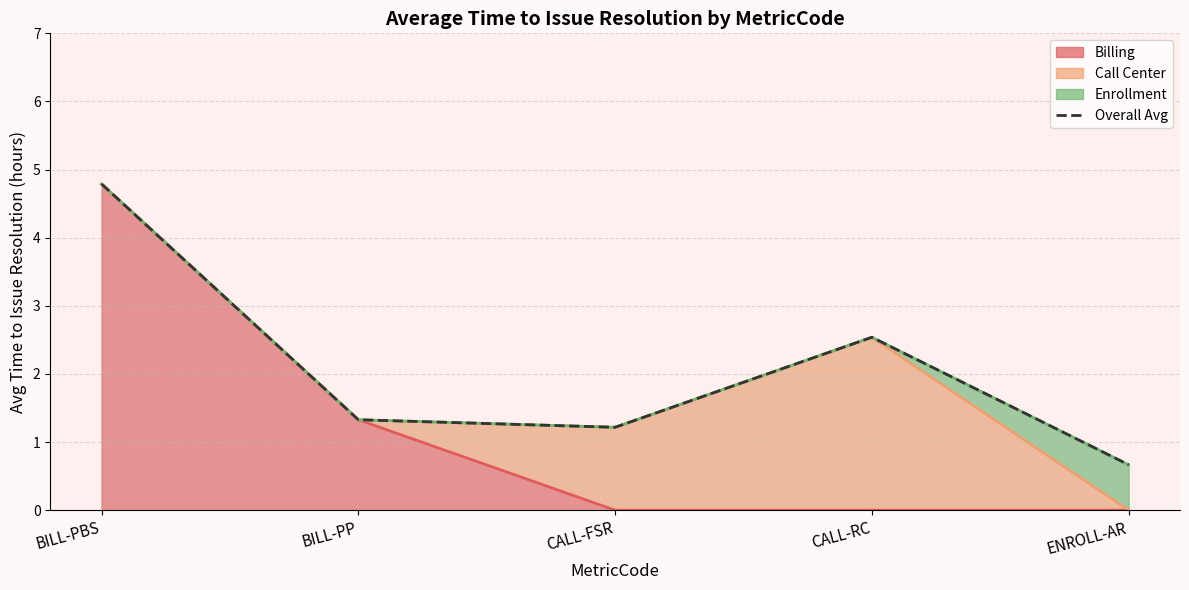

At which category does the chart reach its minimum across all series?

ENROLL-AR